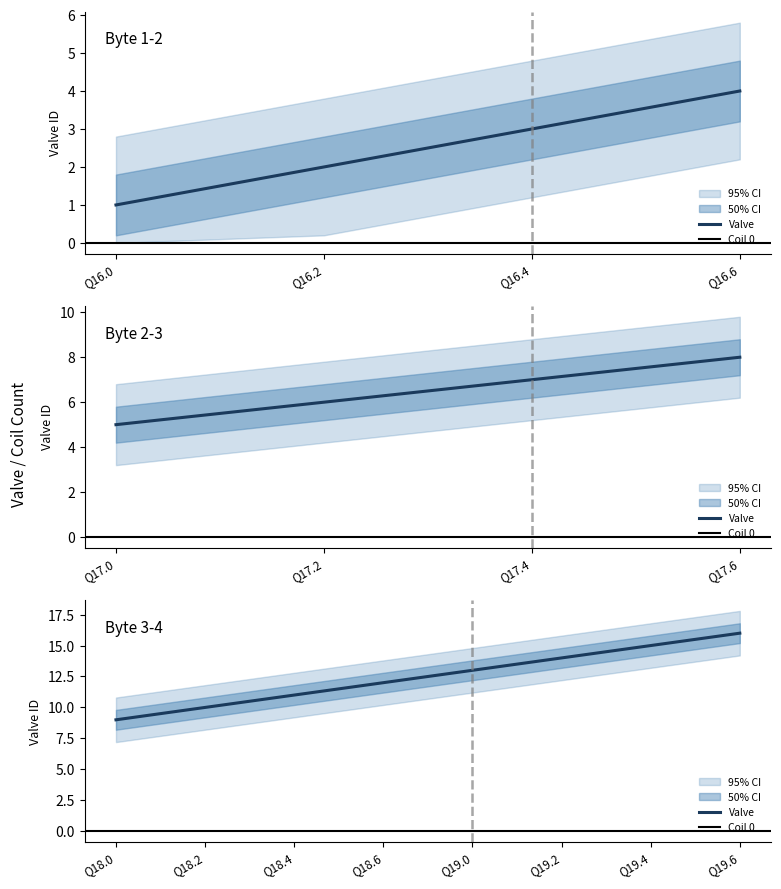

What is the value of the Valve point at the 9th from the left?

9